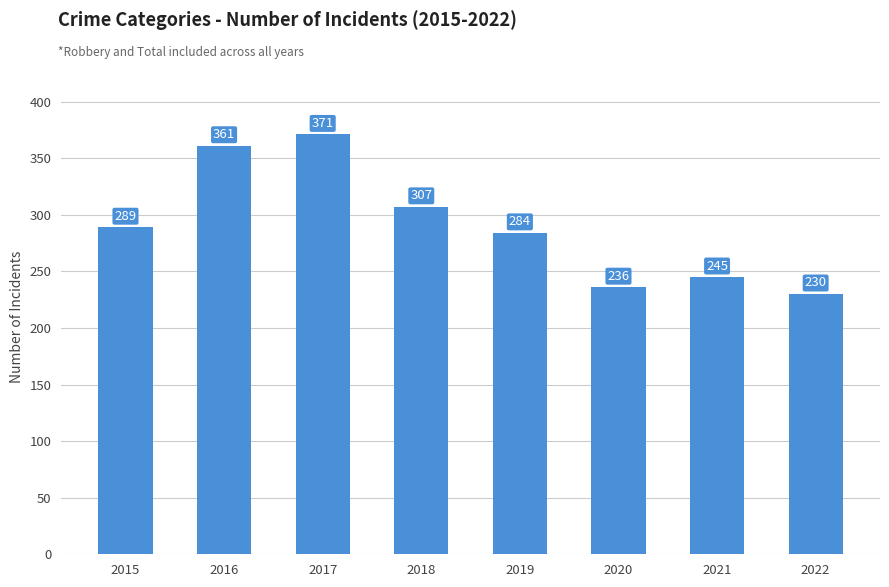

At which category does the chart reach its peak across all series?

2017